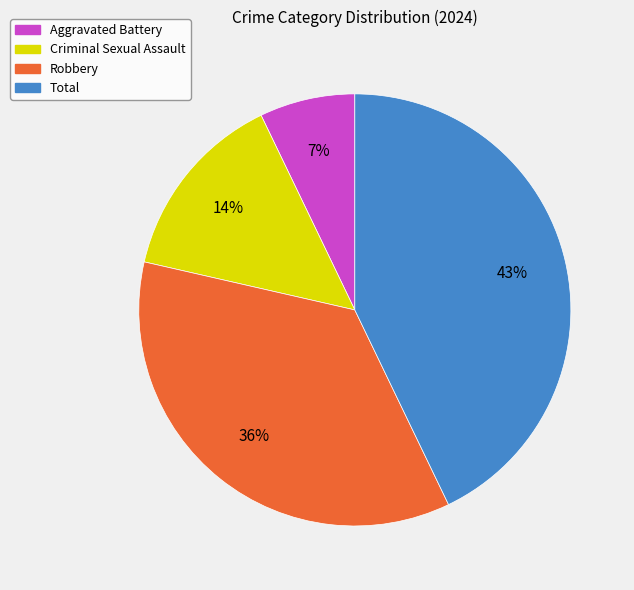

Does Total represent more than half of the total?

No